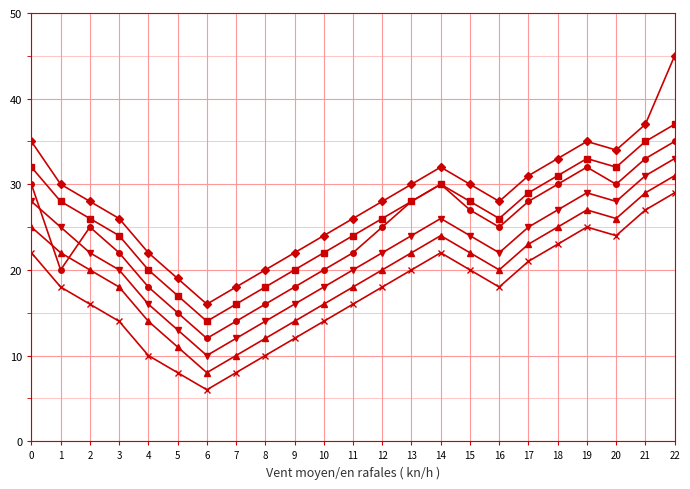

What is the maximum value shown in the chart?

45